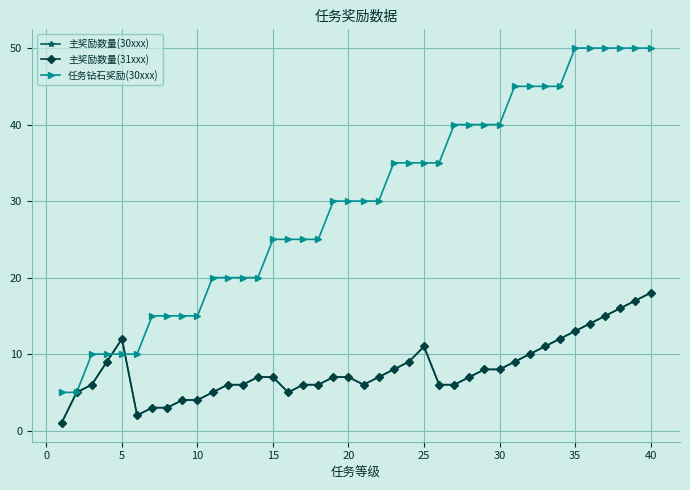

At which category is the sum across all series the highest?

40